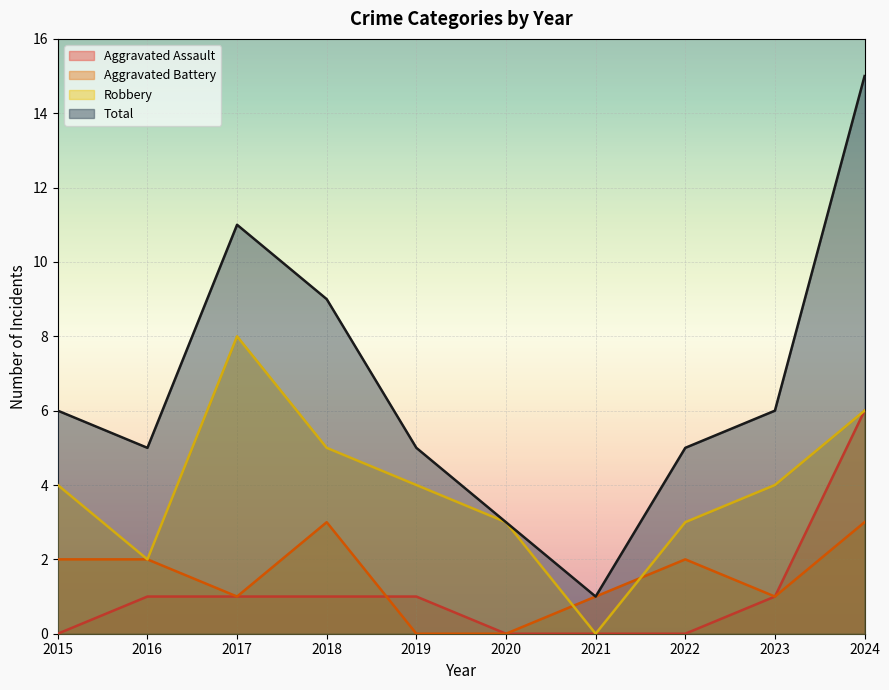

Reading left to right, what are all the values shown in this chart?

Aggravated Assault: 0	1	1	1	1	0	0	0	1	6
Aggravated Battery: 2	2	1	3	0	0	1	2	1	3
Robbery: 4	2	8	5	4	3	0	3	4	6
Total: 6	5	11	9	5	3	1	5	6	15